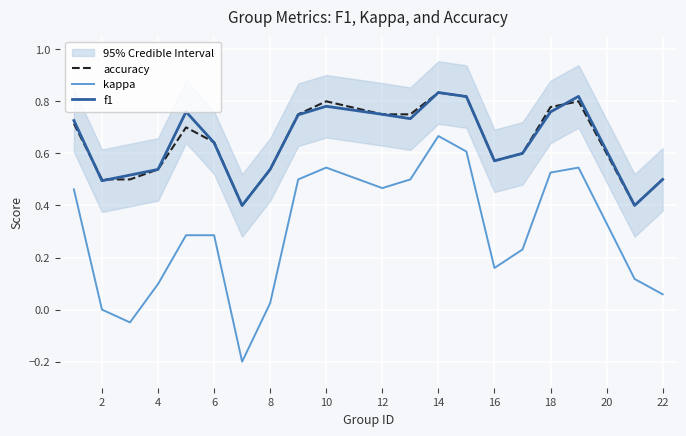

At which label does kappa reach its peak?

14